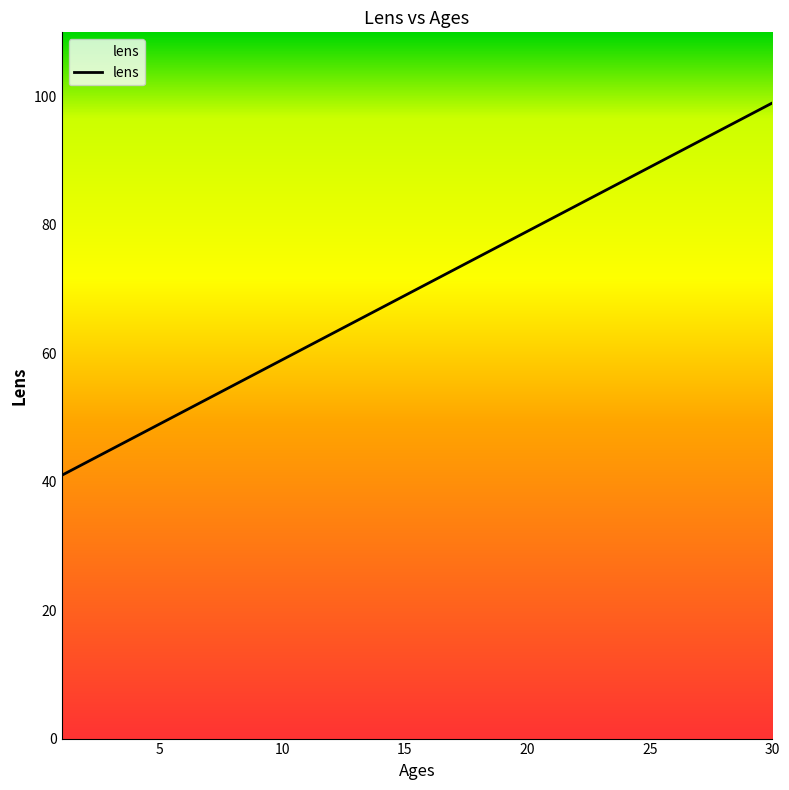

Reading left to right, extract all data points from this chart.

41	43	45	47	49	51	53	55	57	59	61	63	65	67	69	71	73	75	77	79	81	83	85	87	89	91	93	95	97	99